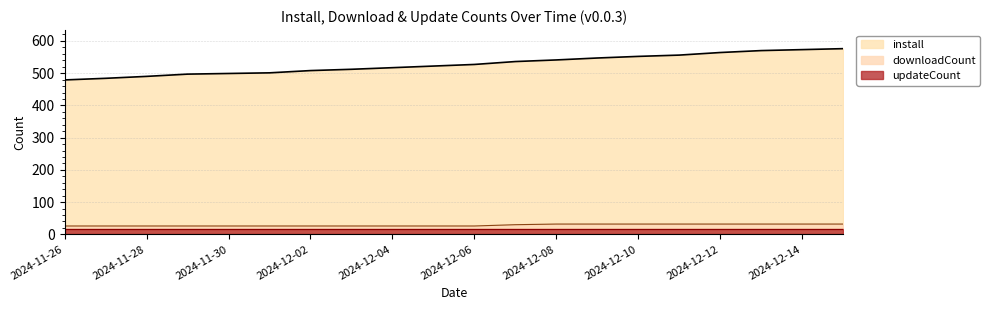

What are all the series names shown in the legend?

install, downloadCount, updateCount